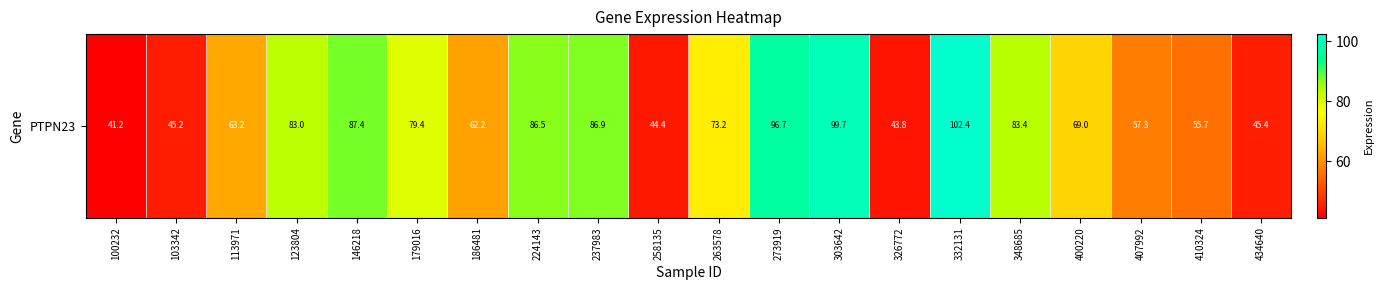

What is the change in value from 326772 to 332131?

+58.5